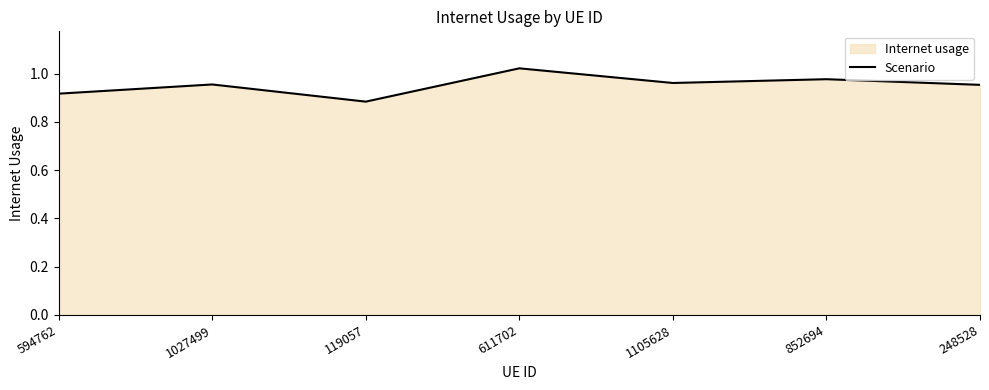

Reading right to left, extract all data points from this chart.

1.0	1.0	1.0	1.0	0.9	1.0	0.9